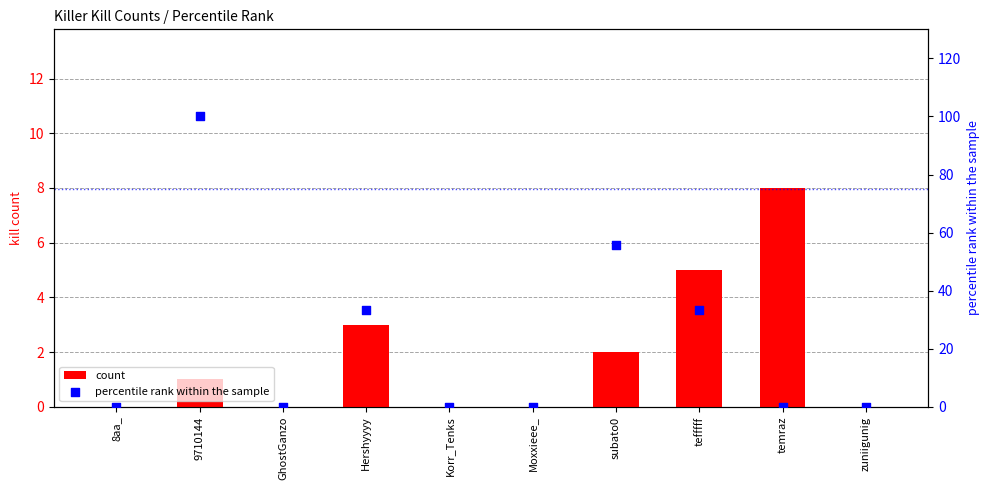

Which series has the largest Y range (max minus min)?

percentile rank within the sample